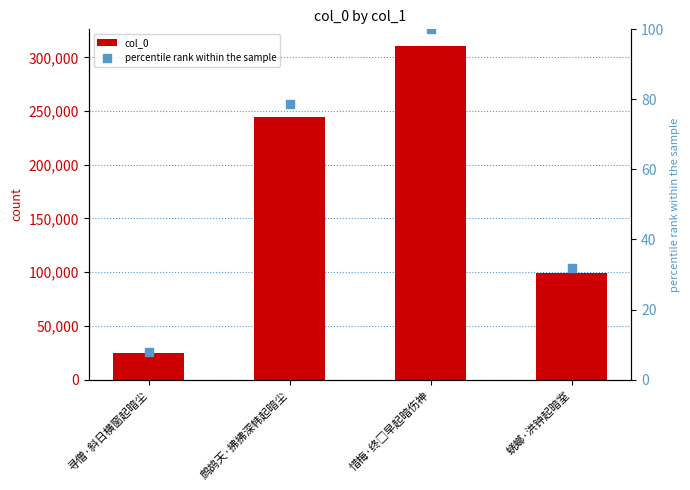

What are all the series names shown in the legend?

col_0, percentile rank within the sample